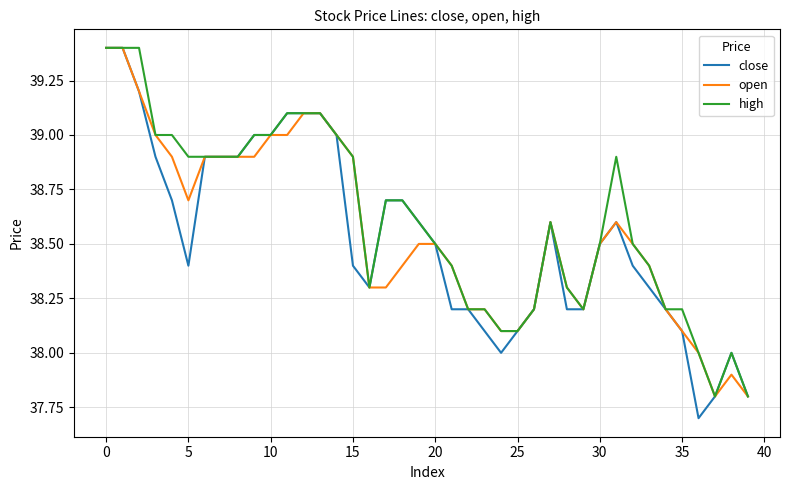

What is the difference between the maximum and minimum values in the open series?

1.6